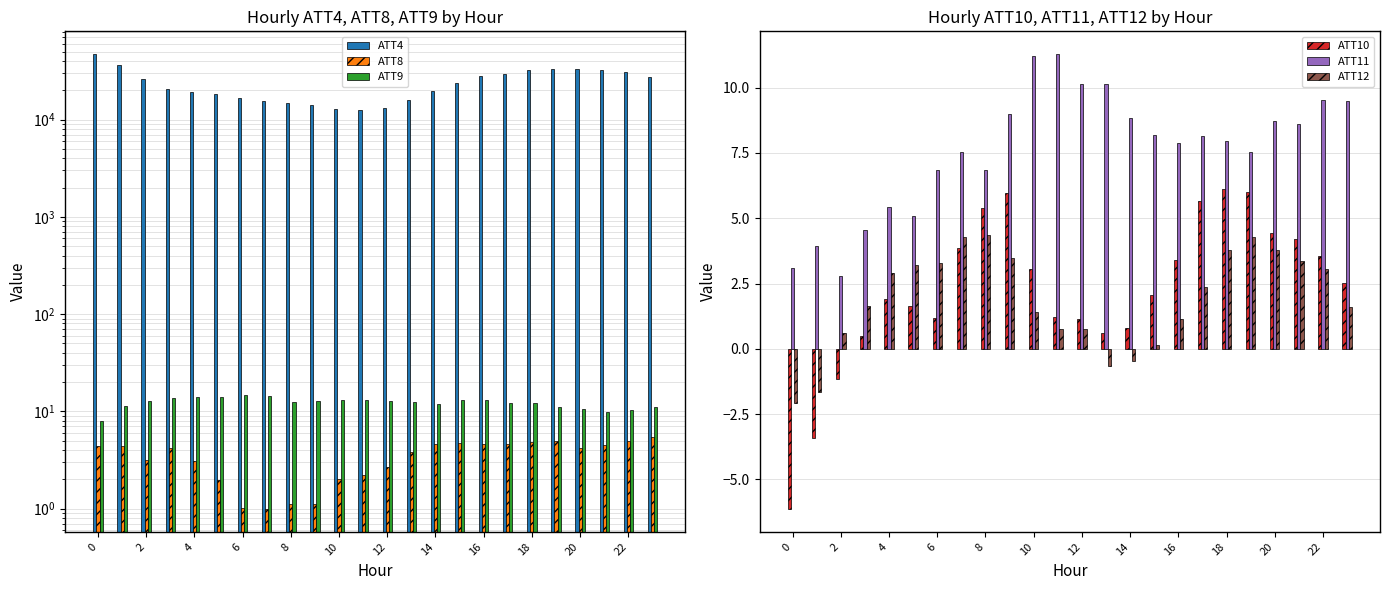

Is it true that ATT10 equals -2.5 at 0?

False